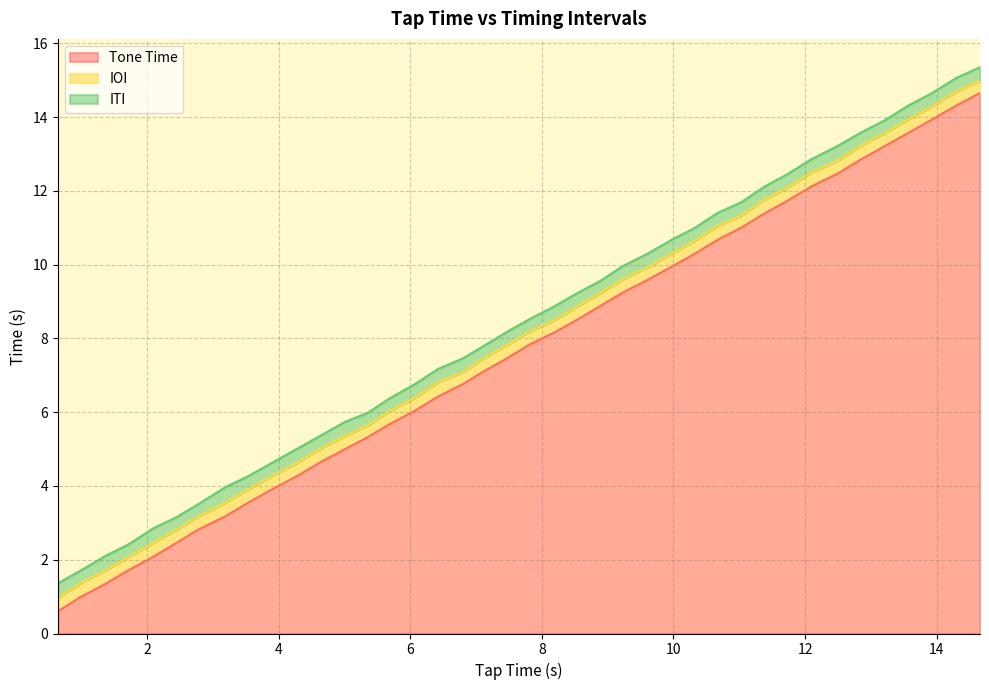

True or false: IOI and Tone Time intersect in this chart.

False